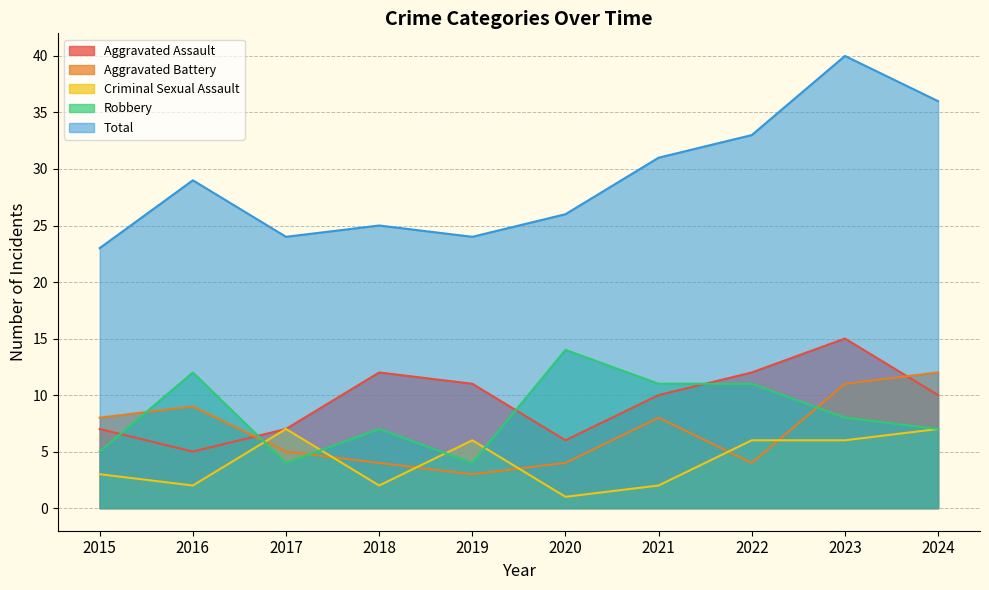

Reading left to right, list all the values displayed in this chart.

Aggravated Assault: 7	5	7	12	11	6	10	12	15	10
Aggravated Battery: 8	9	5	4	3	4	8	4	11	12
Criminal Sexual Assault: 3	2	7	2	6	1	2	6	6	7
Robbery: 5	12	4	7	4	14	11	11	8	7
Total: 23	29	24	25	24	26	31	33	40	36